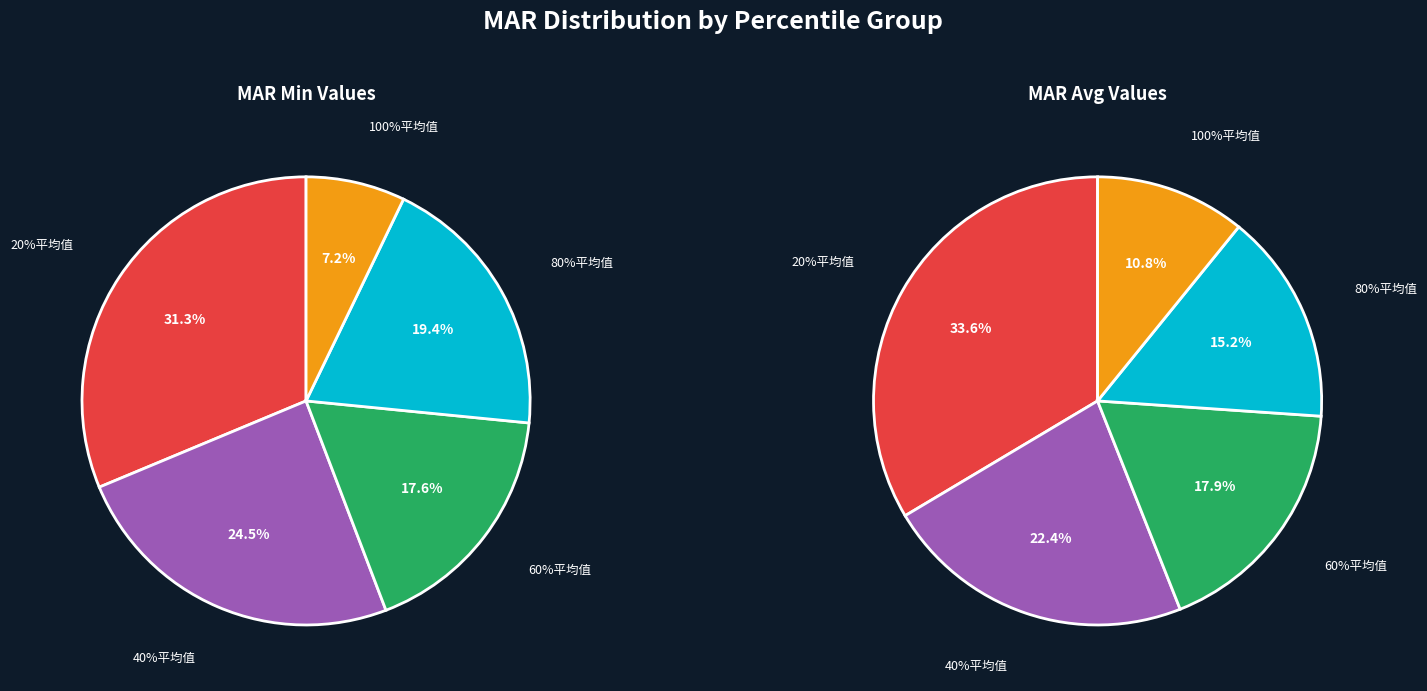

Is it true that 100%平均值 is 1% of the pie?

False